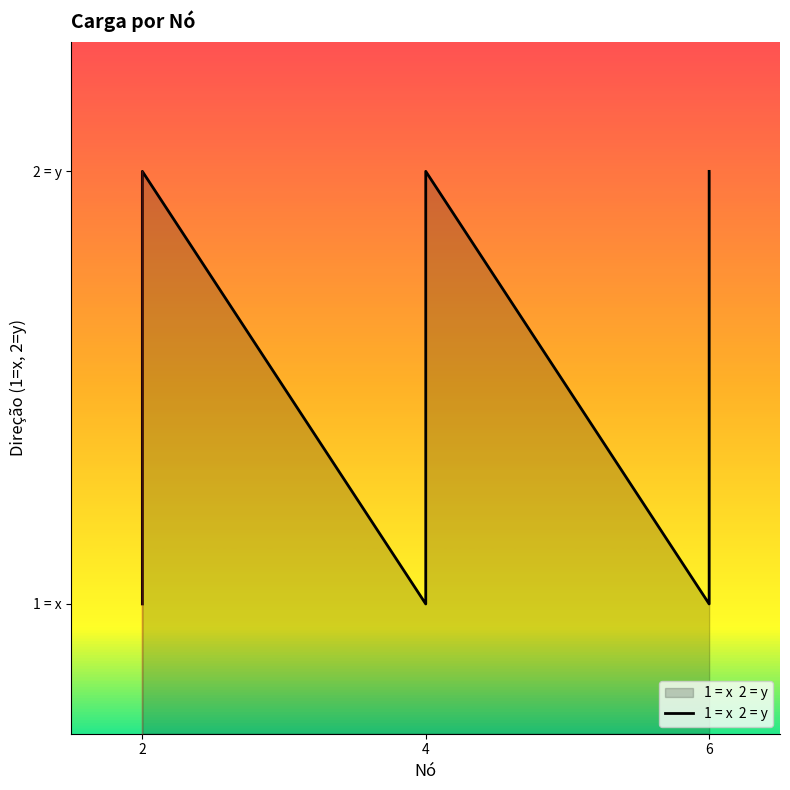

At which category does the chart reach its peak across all series?

2